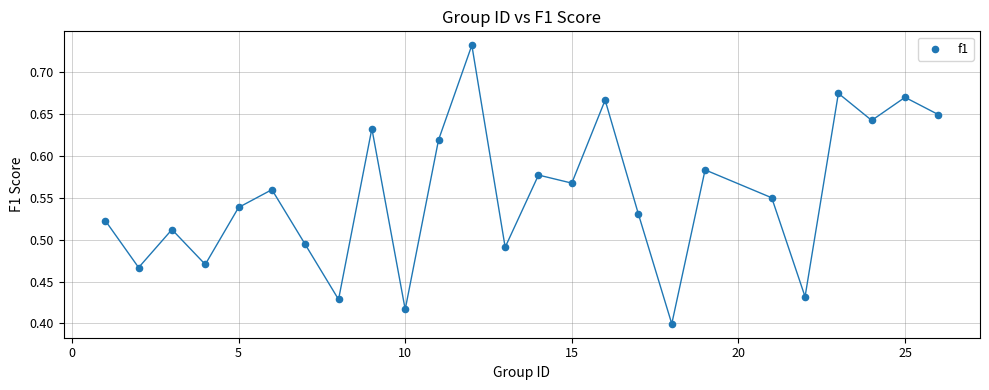

What is the range of Y values (max minus min)?

0.3